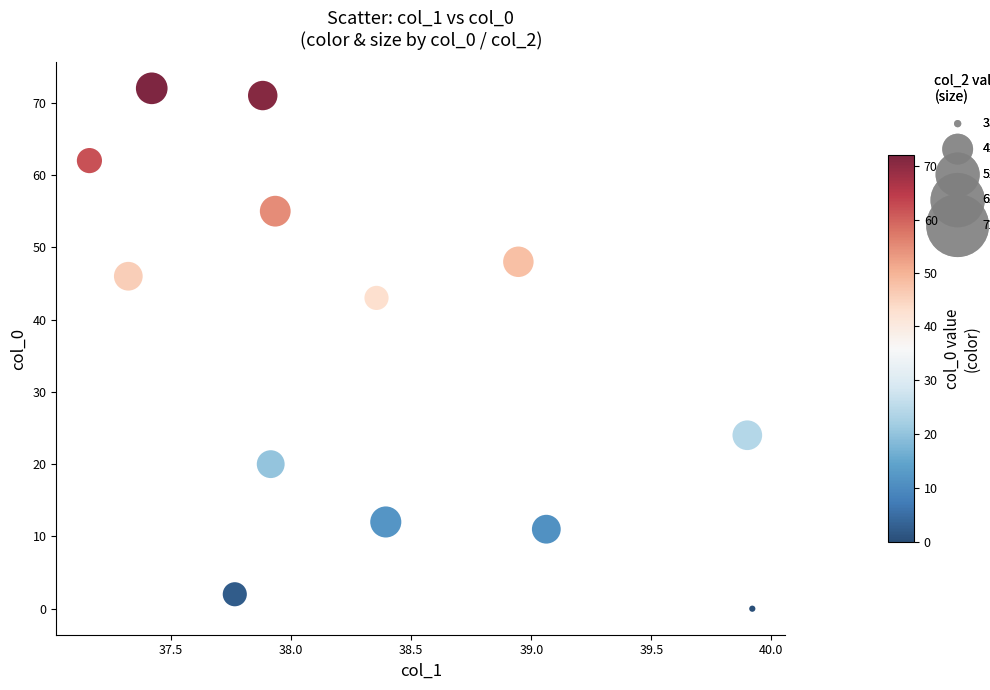

What Y value in the scatter plot is closest to 36?

43